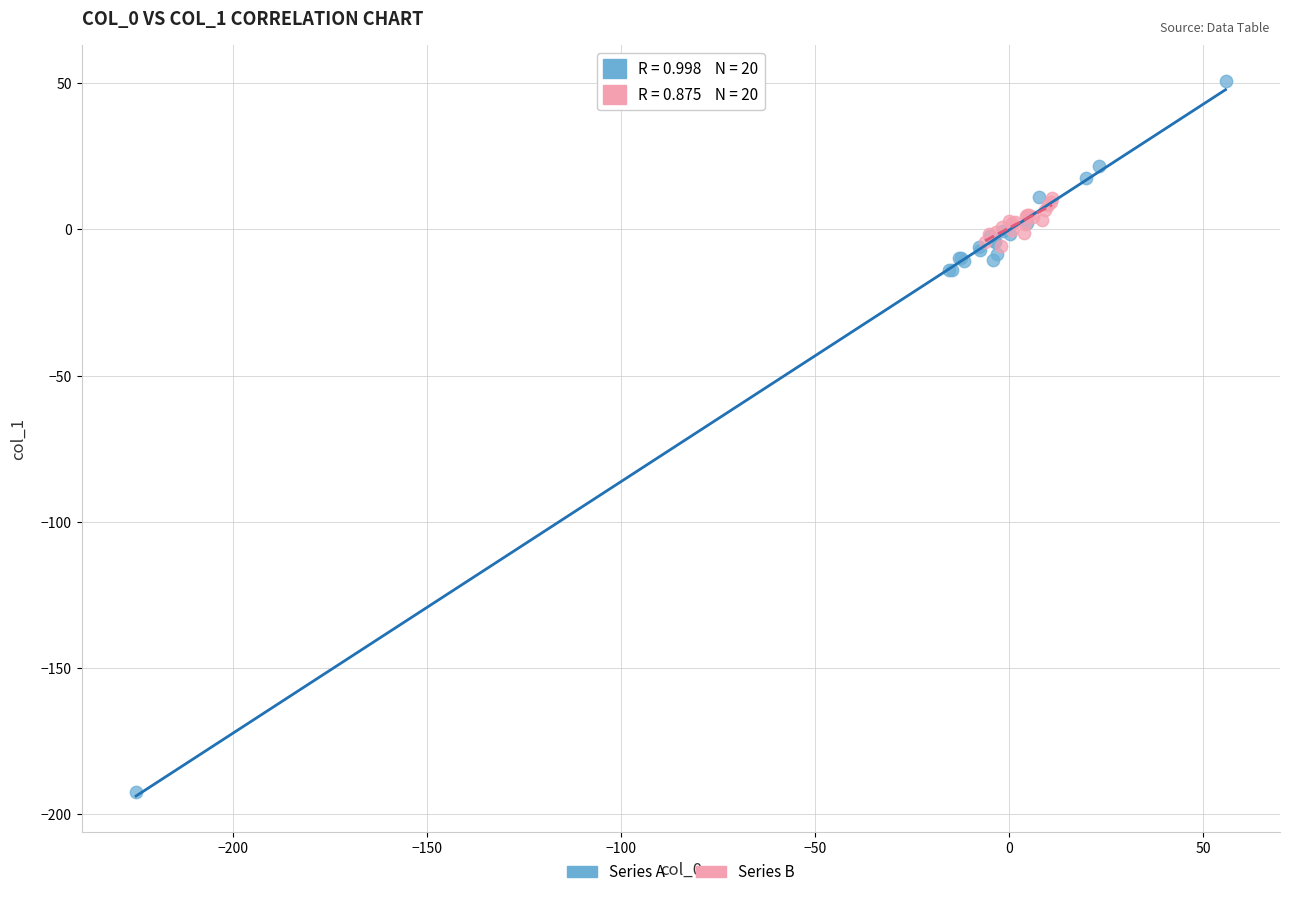

Which series has the largest Y range (max minus min)?

Series A